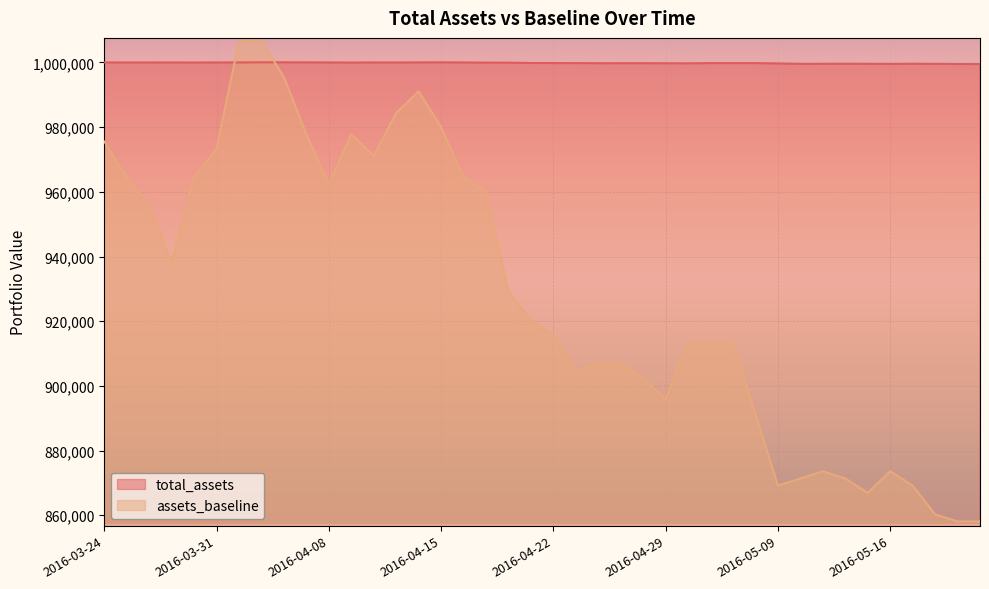

What are all the series names shown in the legend?

total_assets, assets_baseline